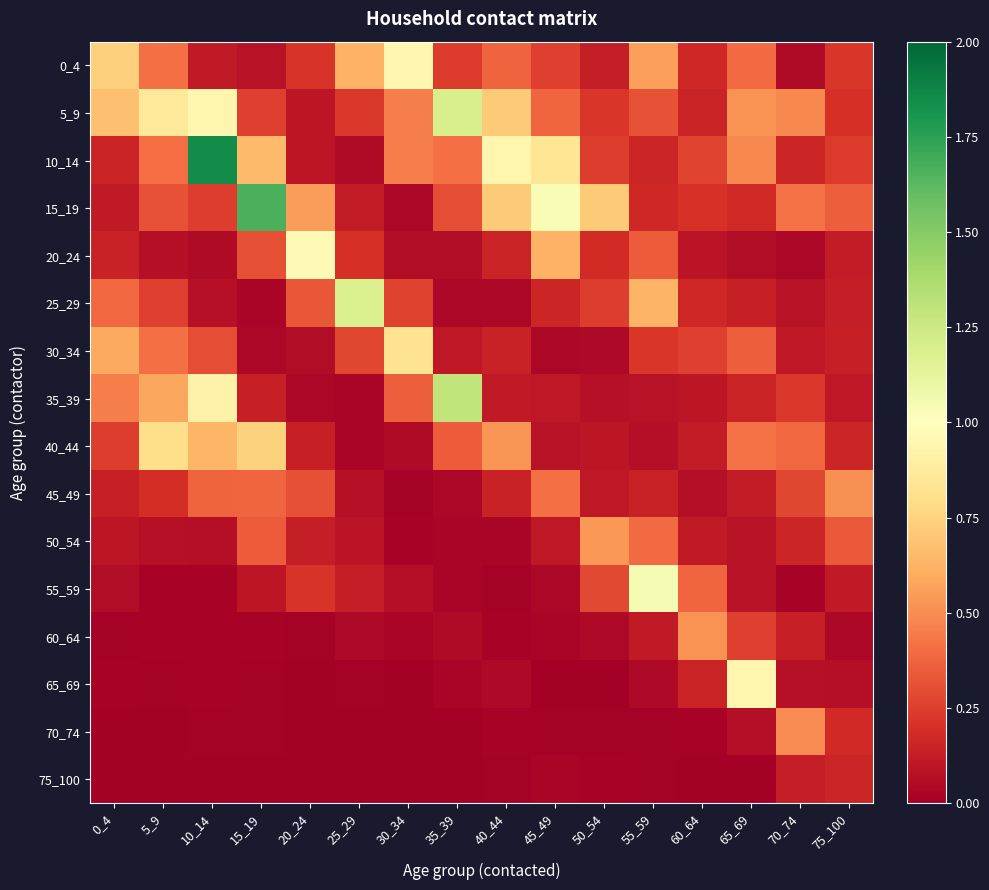

Reading left to right, extract all data points from this chart.

0_4: 0_4=0.7	5_9=0.4	10_14=0.1	15_19=0.1	20_24=0.2	25_29=0.6	30_34=0.9	35_39=0.2	40_44=0.4	45_49=0.3	50_54=0.1	55_59=0.6	60_64=0.2	65_69=0.4	70_74=0.0	75_100=0.2
5_9: 0_4=0.7	5_9=0.9	10_14=0.9	15_19=0.3	20_24=0.1	25_29=0.2	30_34=0.5	35_39=1.2	40_44=0.7	45_49=0.4	50_54=0.2	55_59=0.3	60_64=0.1	65_69=0.5	70_74=0.5	75_100=0.2
10_14: 0_4=0.2	5_9=0.4	10_14=1.8	15_19=0.7	20_24=0.1	25_29=0.1	30_34=0.5	35_39=0.4	40_44=0.9	45_49=0.8	50_54=0.2	55_59=0.2	60_64=0.3	65_69=0.5	70_74=0.2	75_100=0.2
15_19: 0_4=0.1	5_9=0.3	10_14=0.2	15_19=1.7	20_24=0.6	25_29=0.1	30_34=0.0	35_39=0.3	40_44=0.7	45_49=1.0	50_54=0.7	55_59=0.2	60_64=0.2	65_69=0.2	70_74=0.4	75_100=0.4
20_24: 0_4=0.1	5_9=0.1	10_14=0.1	15_19=0.3	20_24=1.0	25_29=0.2	30_34=0.1	35_39=0.1	40_44=0.2	45_49=0.6	50_54=0.2	55_59=0.3	60_64=0.1	65_69=0.1	70_74=0.0	75_100=0.1
25_29: 0_4=0.4	5_9=0.3	10_14=0.1	15_19=0.0	20_24=0.3	25_29=1.2	30_34=0.3	35_39=0.0	40_44=0.0	45_49=0.2	50_54=0.2	55_59=0.6	60_64=0.2	65_69=0.1	70_74=0.1	75_100=0.1
30_34: 0_4=0.6	5_9=0.4	10_14=0.3	15_19=0.0	20_24=0.1	25_29=0.3	30_34=0.8	35_39=0.1	40_44=0.1	45_49=0.0	50_54=0.0	55_59=0.2	60_64=0.3	65_69=0.4	70_74=0.1	75_100=0.1
35_39: 0_4=0.5	5_9=0.6	10_14=0.9	15_19=0.1	20_24=0.0	25_29=0.0	30_34=0.4	35_39=1.3	40_44=0.1	45_49=0.1	50_54=0.1	55_59=0.1	60_64=0.1	65_69=0.2	70_74=0.2	75_100=0.1
40_44: 0_4=0.2	5_9=0.8	10_14=0.6	15_19=0.7	20_24=0.1	25_29=0.0	30_34=0.1	35_39=0.3	40_44=0.5	45_49=0.1	50_54=0.1	55_59=0.1	60_64=0.1	65_69=0.4	70_74=0.4	75_100=0.2
45_49: 0_4=0.1	5_9=0.2	10_14=0.4	15_19=0.4	20_24=0.3	25_29=0.1	30_34=0.0	35_39=0.0	40_44=0.1	45_49=0.4	50_54=0.1	55_59=0.1	60_64=0.1	65_69=0.1	70_74=0.3	75_100=0.5
50_54: 0_4=0.1	5_9=0.1	10_14=0.1	15_19=0.3	20_24=0.1	25_29=0.1	30_34=0.0	35_39=0.0	40_44=0.0	45_49=0.1	50_54=0.5	55_59=0.4	60_64=0.1	65_69=0.1	70_74=0.2	75_100=0.3
55_59: 0_4=0.1	5_9=0.0	10_14=0.0	15_19=0.1	20_24=0.2	25_29=0.1	30_34=0.1	35_39=0.0	40_44=0.0	45_49=0.0	50_54=0.3	55_59=1.0	60_64=0.4	65_69=0.1	70_74=0.0	75_100=0.1
60_64: 0_4=0.0	5_9=0.0	10_14=0.0	15_19=0.0	20_24=0.0	25_29=0.0	30_34=0.0	35_39=0.1	40_44=0.0	45_49=0.0	50_54=0.0	55_59=0.1	60_64=0.5	65_69=0.3	70_74=0.1	75_100=0.0
65_69: 0_4=0.0	5_9=0.0	10_14=0.0	15_19=0.0	20_24=0.0	25_29=0.0	30_34=0.0	35_39=0.0	40_44=0.0	45_49=0.0	50_54=0.0	55_59=0.0	60_64=0.2	65_69=0.9	70_74=0.1	75_100=0.1
70_74: 0_4=0.0	5_9=0.0	10_14=0.0	15_19=0.0	20_24=0.0	25_29=0.0	30_34=0.0	35_39=0.0	40_44=0.0	45_49=0.0	50_54=0.0	55_59=0.0	60_64=0.0	65_69=0.1	70_74=0.5	75_100=0.2
75_100: 0_4=0.0	5_9=0.0	10_14=0.0	15_19=0.0	20_24=0.0	25_29=0.0	30_34=0.0	35_39=0.0	40_44=0.0	45_49=0.0	50_54=0.0	55_59=0.0	60_64=0.0	65_69=0.0	70_74=0.1	75_100=0.2